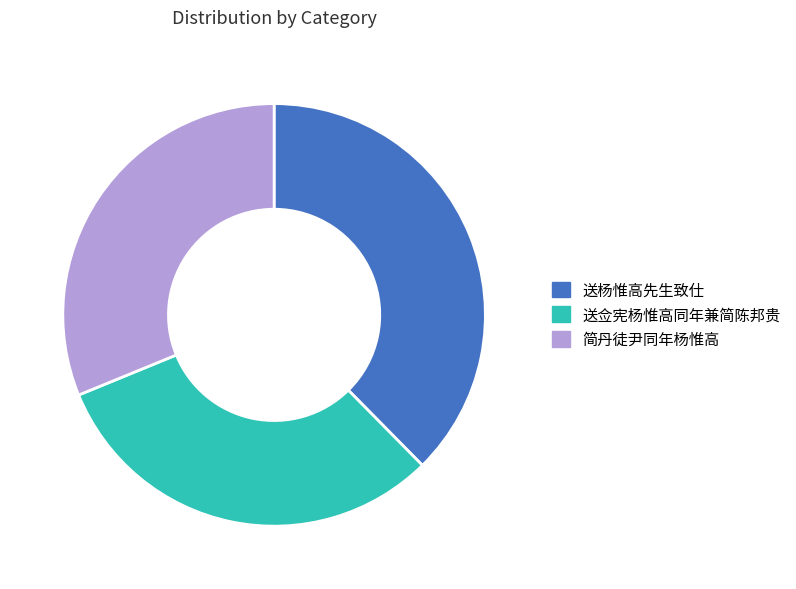

What is the largest slice in the pie chart?

送杨惟高先生致仕